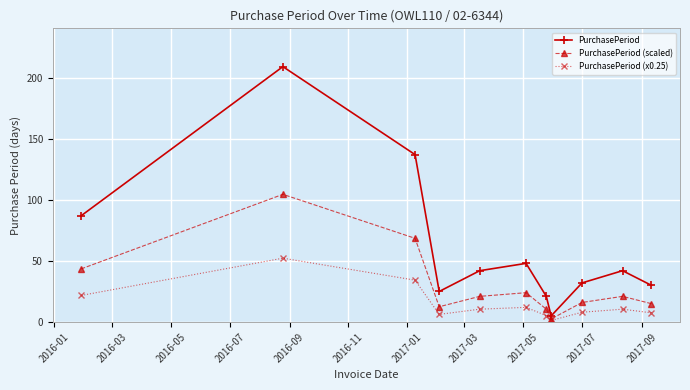

Which series has the largest range (max minus min)?

PurchasePeriod